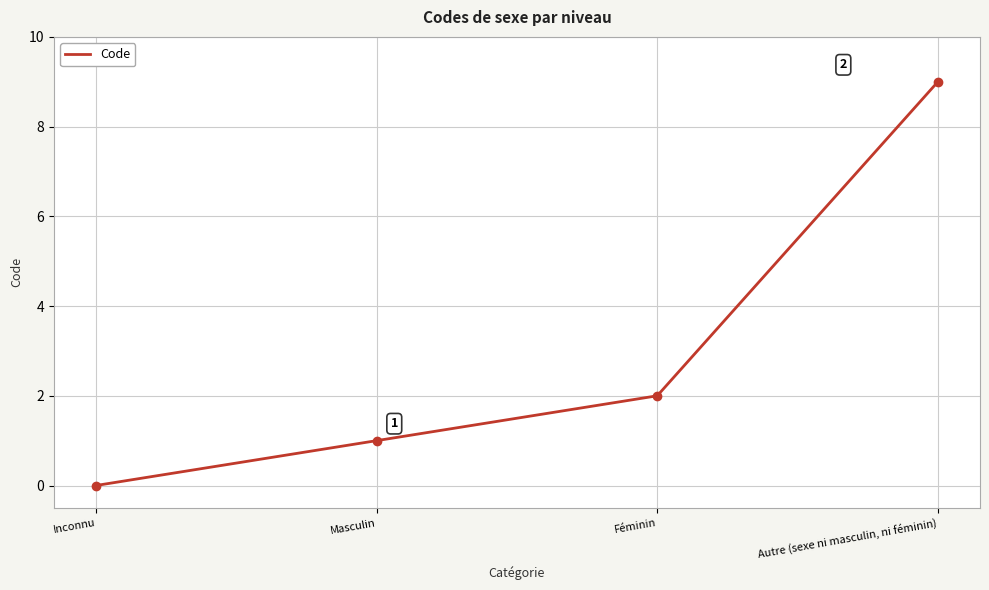

List the labels in order of value, smallest first.

Inconnu, Masculin, Féminin, Autre (sexe ni masculin, ni féminin)